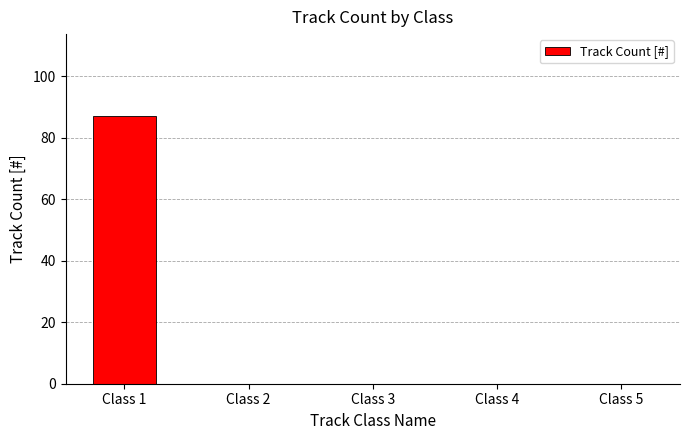

The chart shows a value of -42 at Class 3. True or false?

False